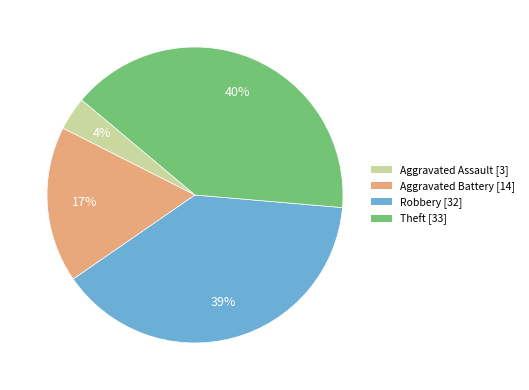

Is there any slice that represents more than half of the pie?

No